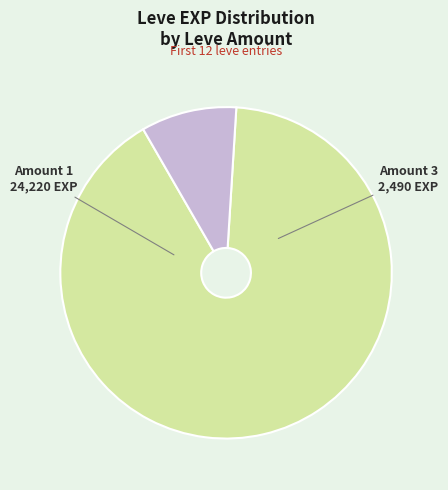

Does any single category account for the majority?

Yes